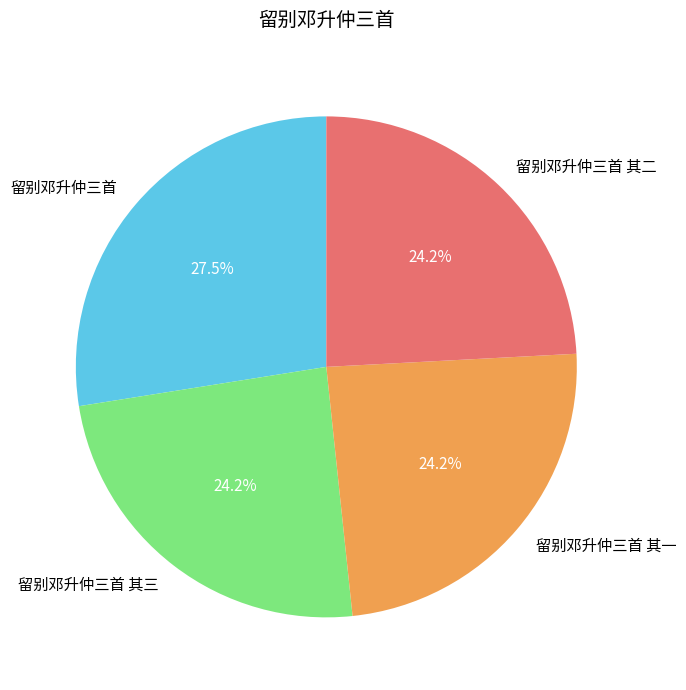

Does any single category account for the majority?

No